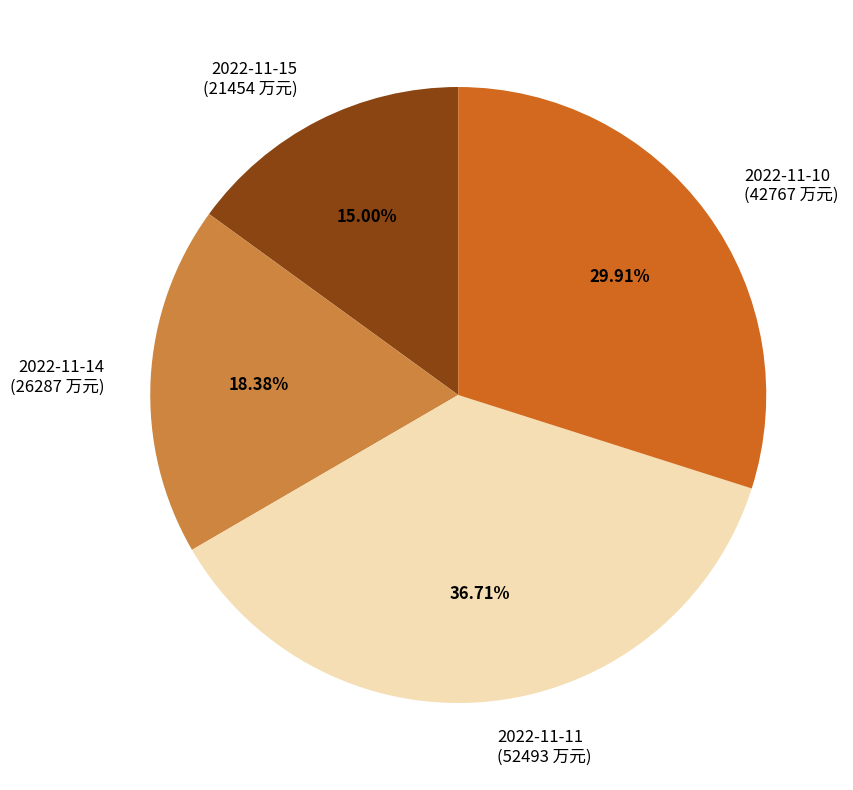

What is the largest slice in the pie chart?

2022-11-11